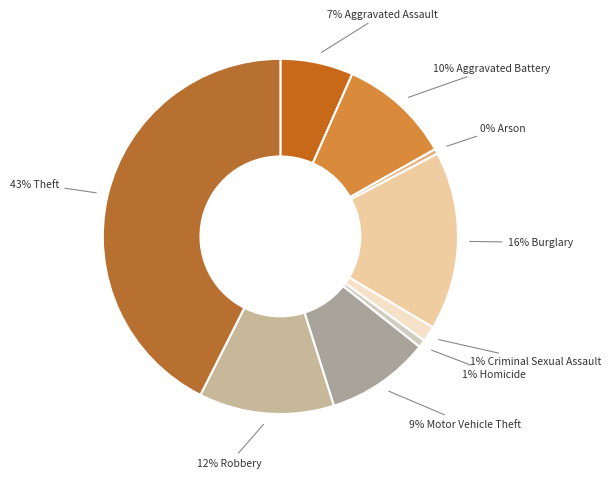

How many slices are in this pie chart?

9